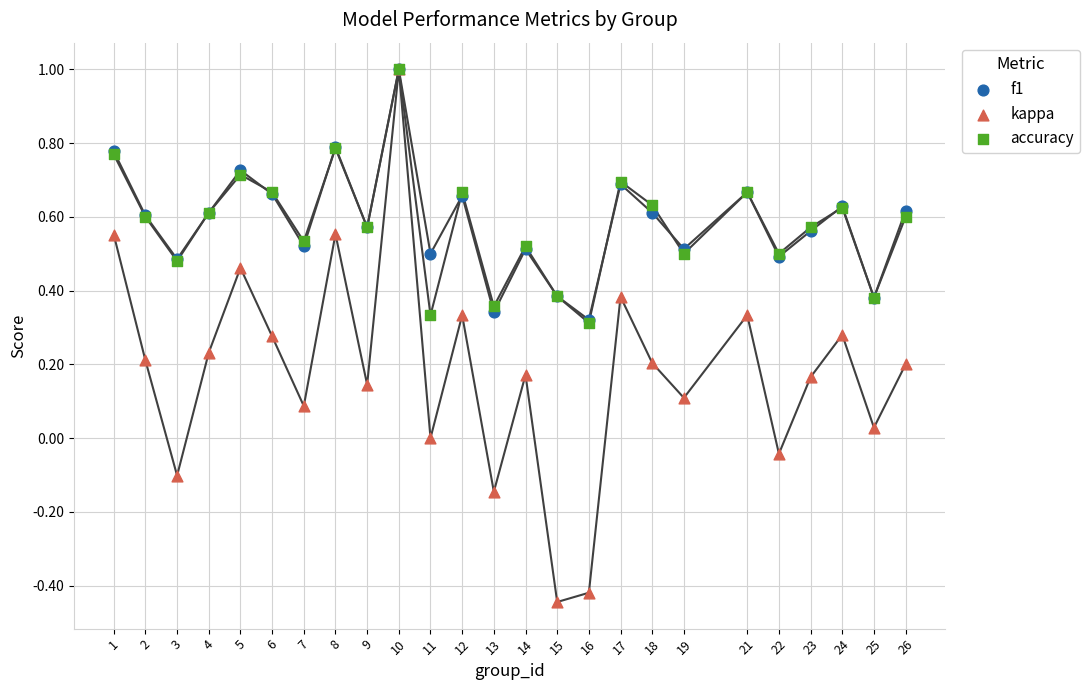

What are all the series names shown in the legend?

f1, kappa, accuracy